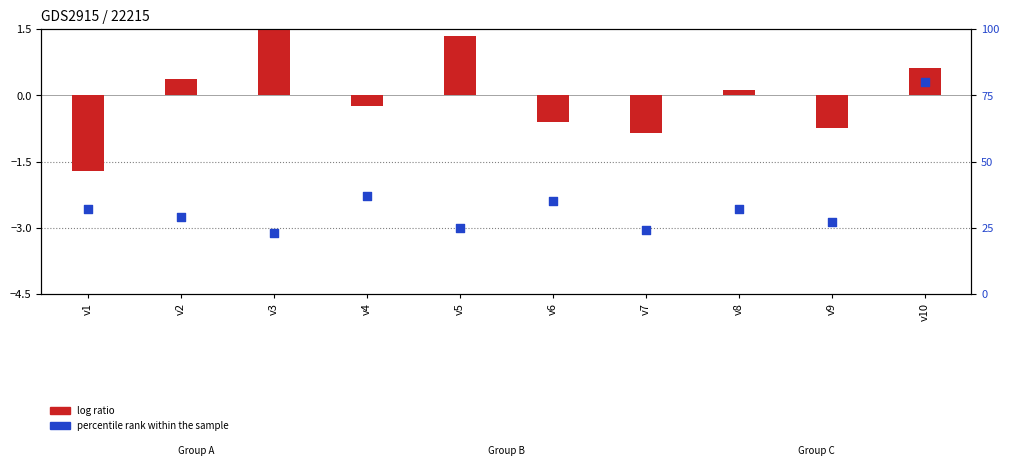

Is the value of log ratio at v7 greater than the value of percentile rank within the sample at v2?

Yes